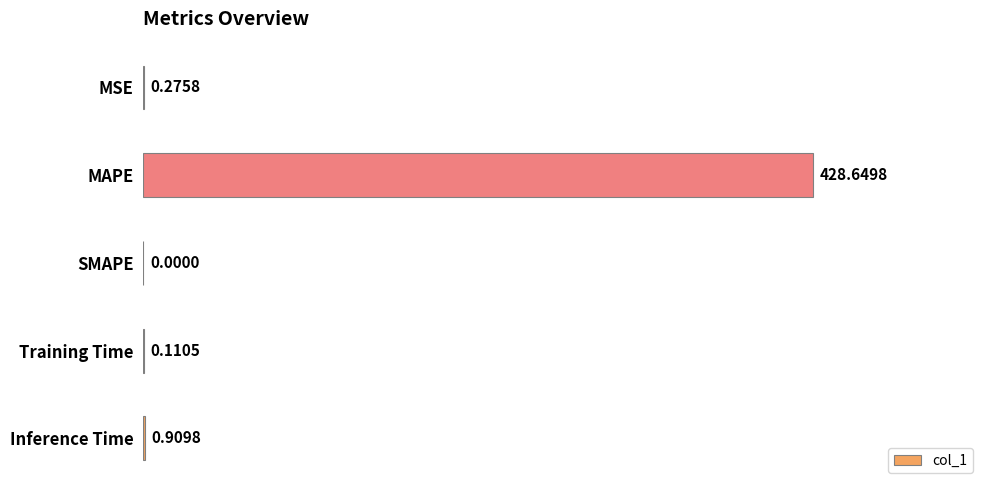

What is the sum of all values?

429.9